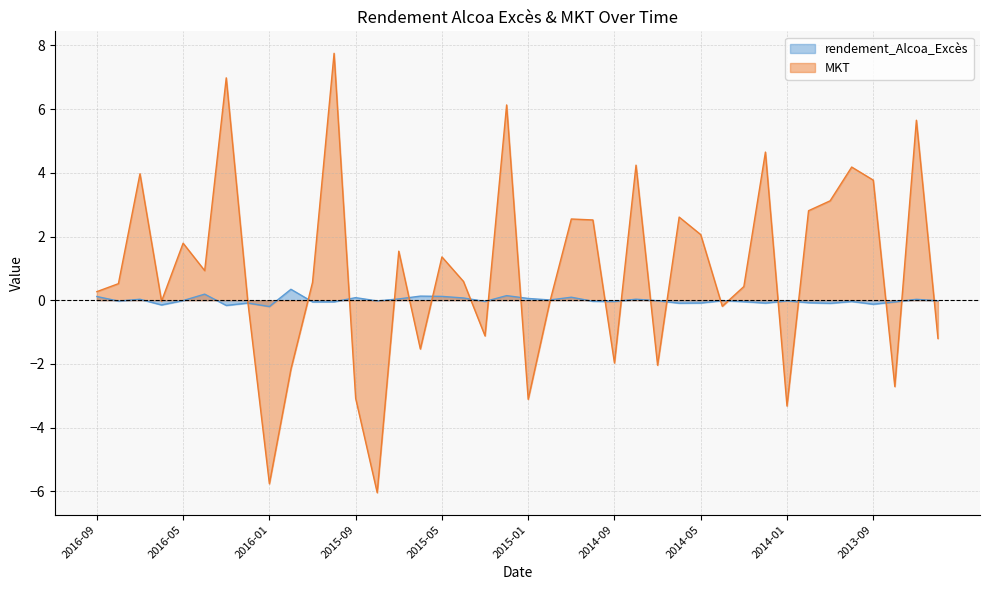

Reading left to right, extract all data points from this chart.

rendement_Alcoa_Excès: 0.1	-0.0	0.0	-0.1	-0.0	0.2	-0.2	-0.1	-0.2	0.3	-0.1	-0.0	0.1	-0.0	0.0	0.1	0.1	0.1	-0.0	0.1	0.1	0.0	0.1	-0.0	-0.0	0.0	-0.0	-0.1	-0.1	-0.0	-0.0	-0.1	-0.0	-0.1	-0.1	-0.0	-0.1	-0.1	0.0	-0.0
MKT: 0.3	0.5	4.0	-0.0	1.8	0.9	7.0	-0.1	-5.8	-2.2	0.6	7.8	-3.1	-6.0	1.5	-1.5	1.4	0.6	-1.1	6.1	-3.1	-0.1	2.5	2.5	-2.0	4.2	-2.0	2.6	2.1	-0.2	0.4	4.7	-3.3	2.8	3.1	4.2	3.8	-2.7	5.7	-1.2